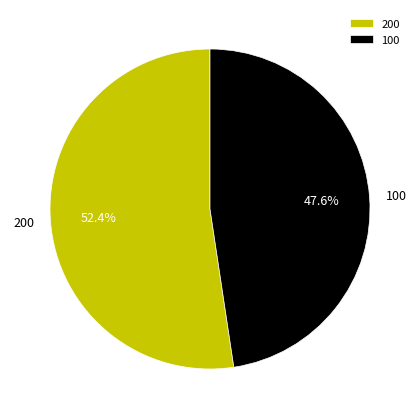

What is the total percentage of 200 and 100?

100.0%